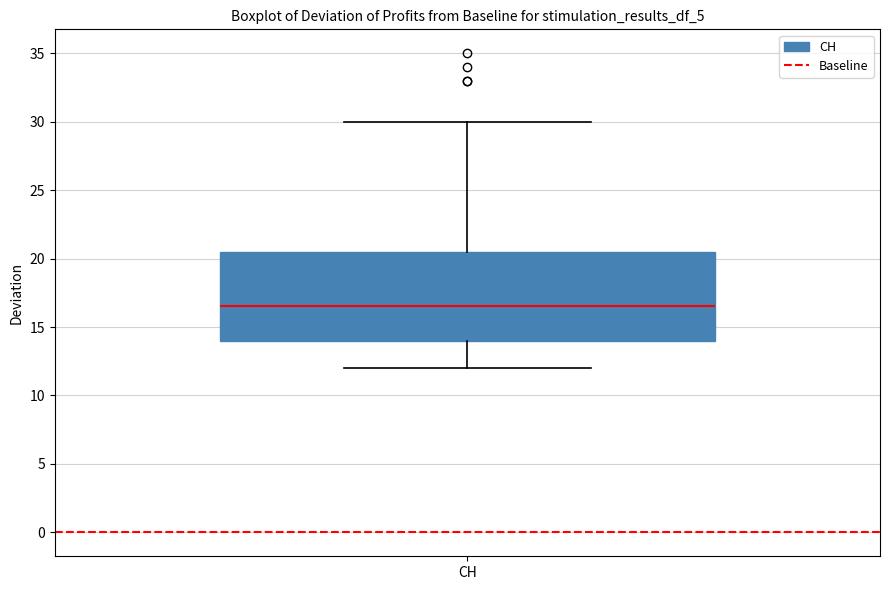

Read this box plot against the y-axis: the position of the median line, the range covered by the box, and the ends of both whiskers. The values are not printed on the chart, so give them approximately, as read against the axis.

median 16.5, box 14.0 to 20.5, whiskers 12.0 to 30.0